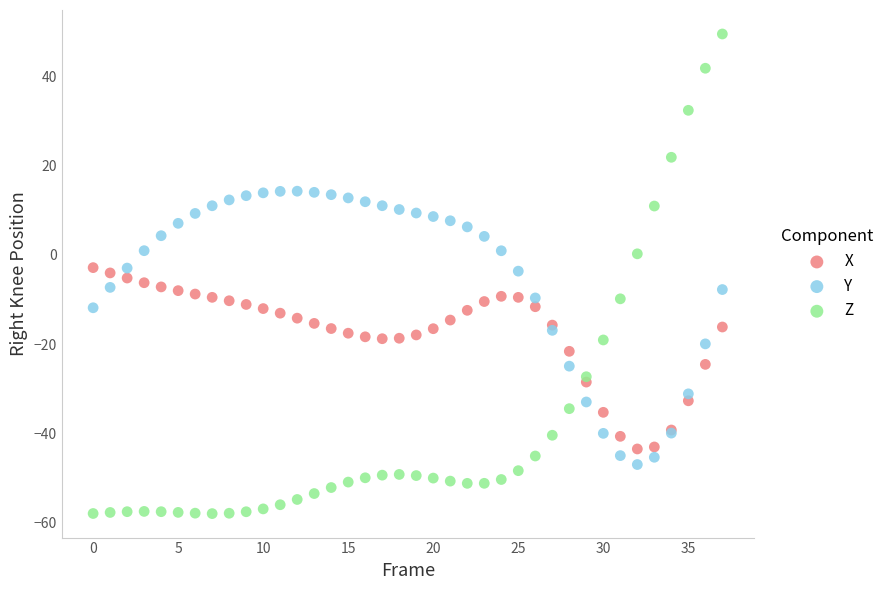

Which series reaches the minimum Y coordinate?

Z